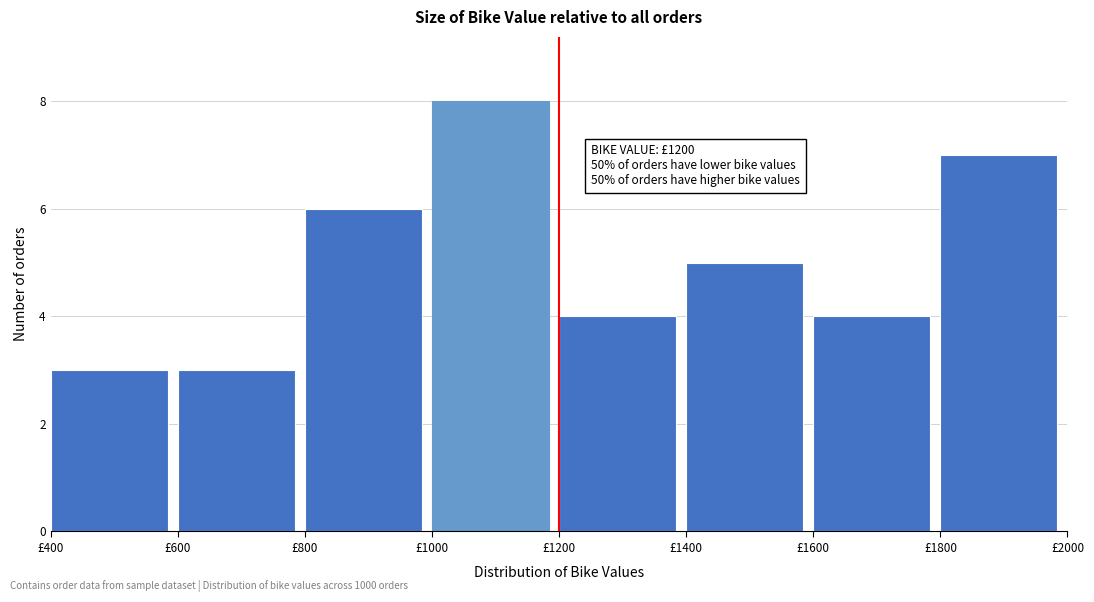

Which range on the x-axis has the tallest bar?

1000 to 1200